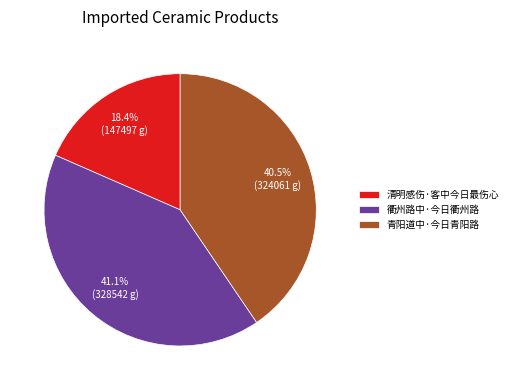

To the nearest percent, what is the combined percentage of 清明感伤·客中今日最伤心 and 青阳道中·今日青阳路?

59%